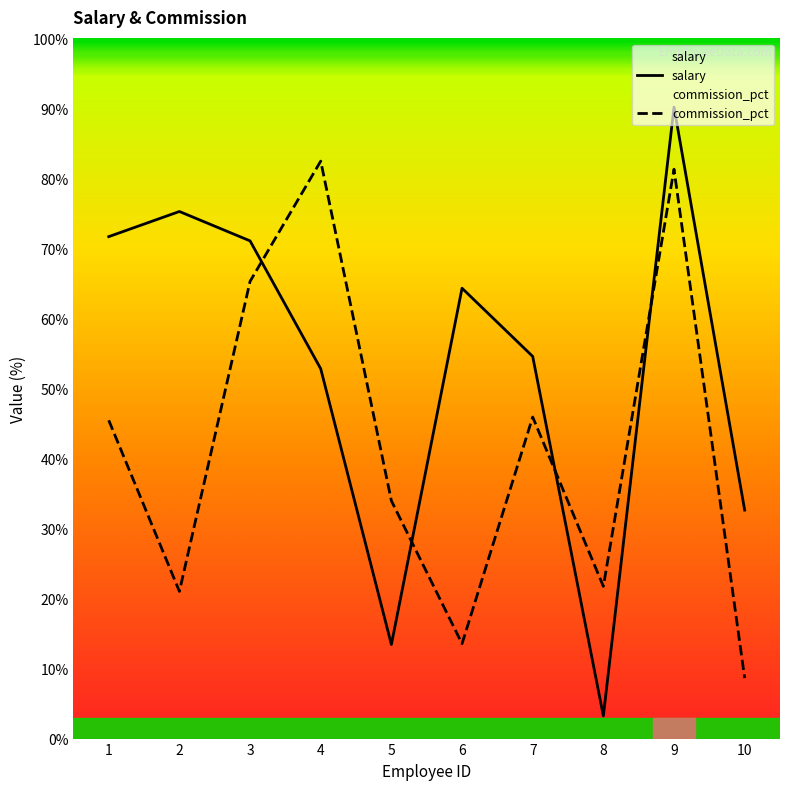

Which series changed the most between 7 and 8?

salary